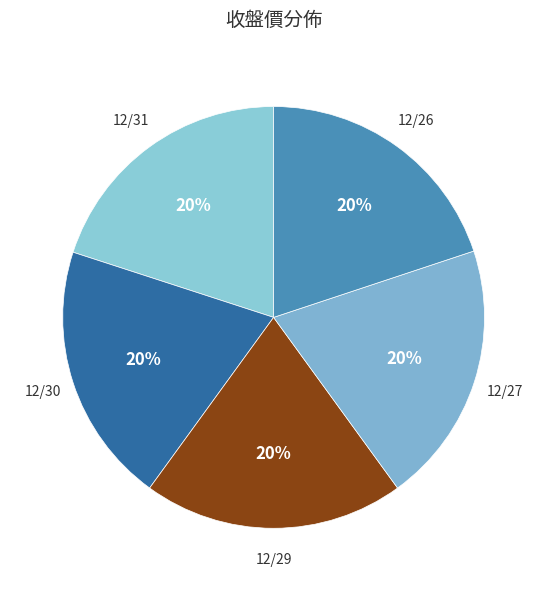

Approximately how many times larger is the value at 12/31 compared to 12/30?

1.0